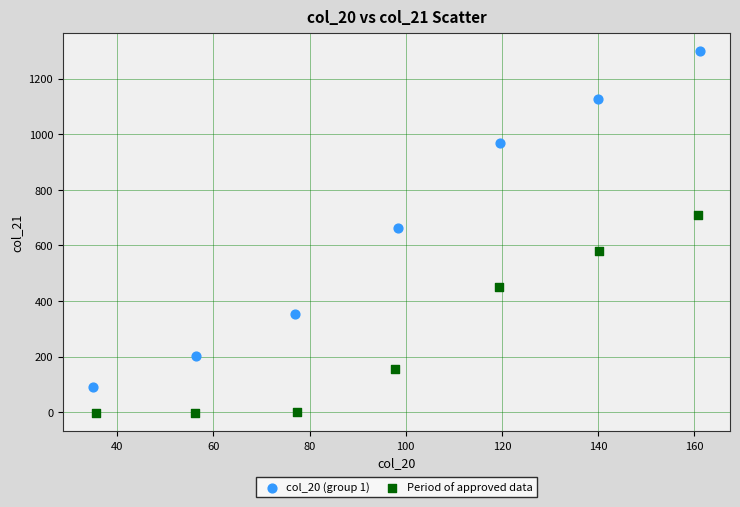

What are all the series names shown in the legend?

col_20 (group 1), Period of approved data